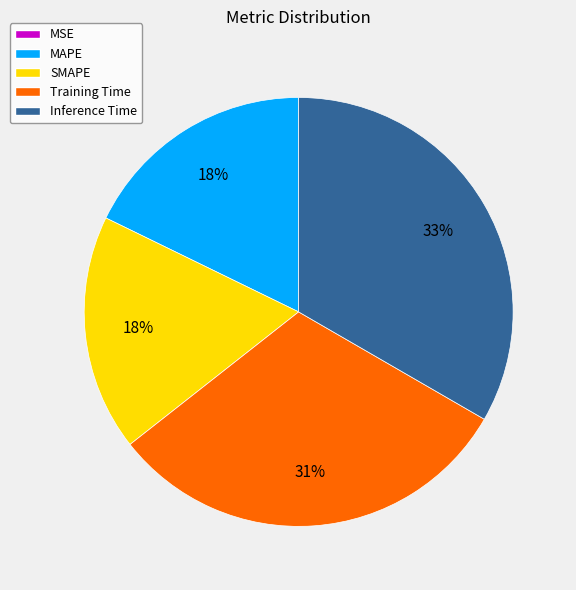

Is there any slice that represents more than half of the pie?

No